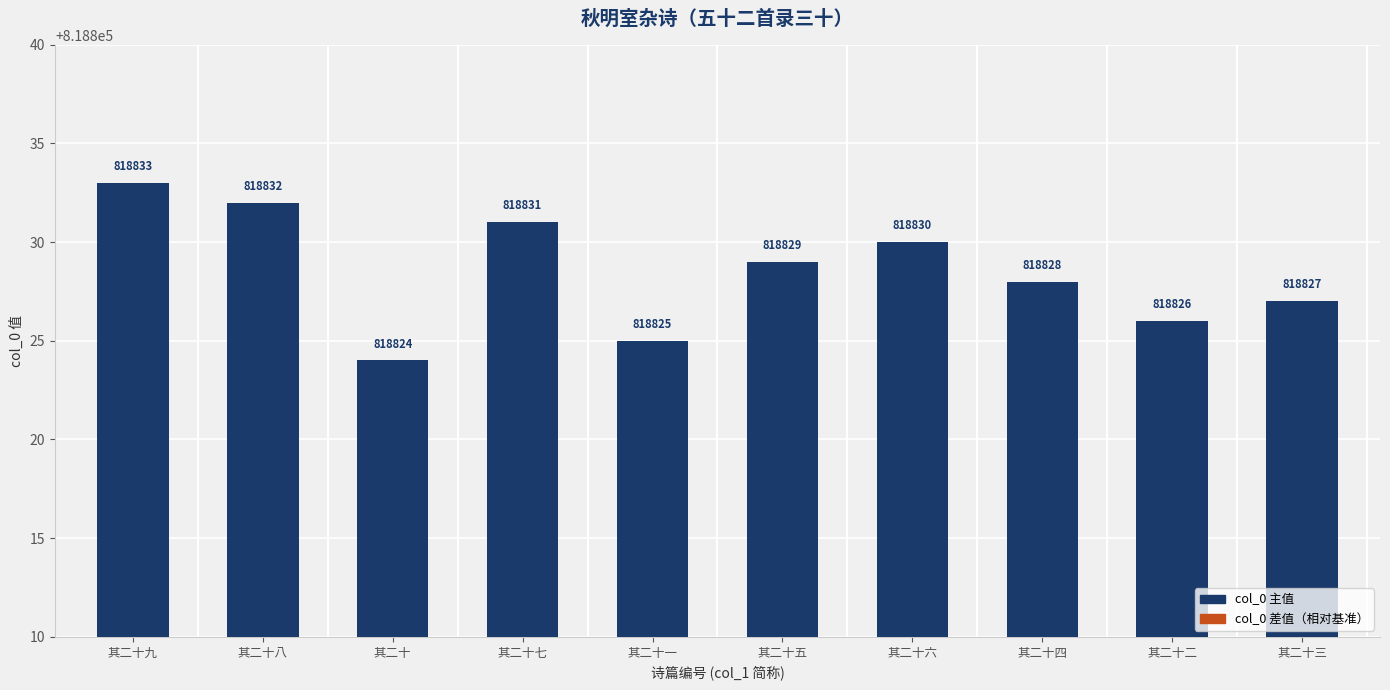

Are the bars horizontal?

No